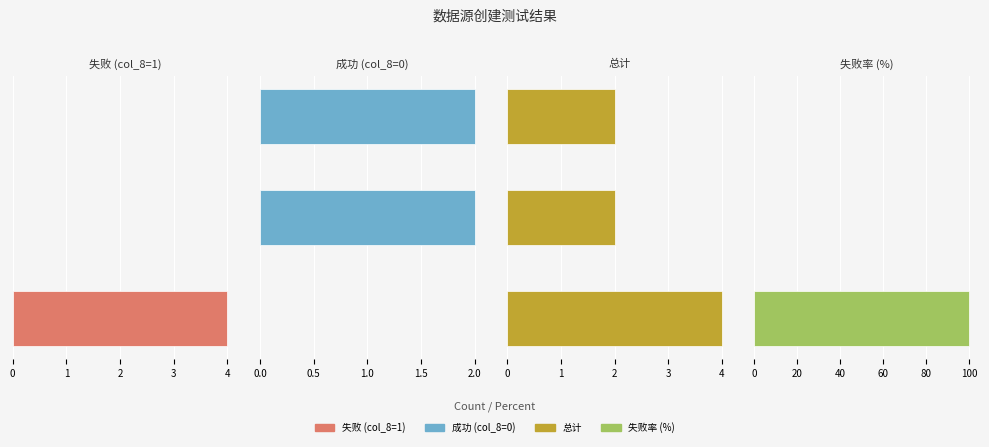

Reading left to right, transcribe all the data shown in this chart.

失败 (col_8=1): 0=4	1=0	2=0
成功 (col_8=0): 0=0	1=2	2=2
总计: 0=4	1=2	2=2
失败率 (%): 0=100	1=0	2=0